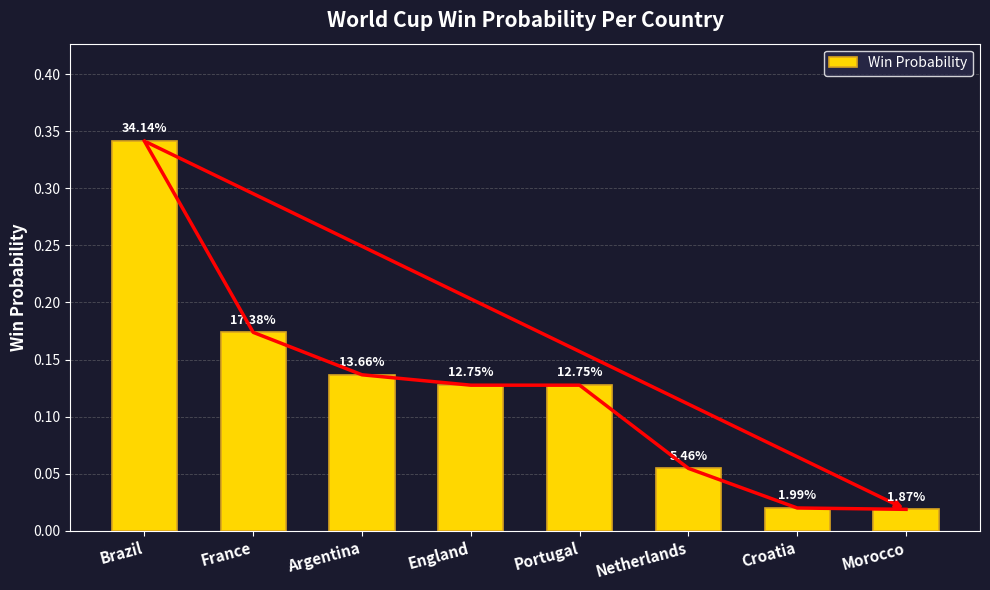

Rank the categories by value from highest to lowest.

Brazil, France, Argentina, England, Portugal, Netherlands, Croatia, Morocco